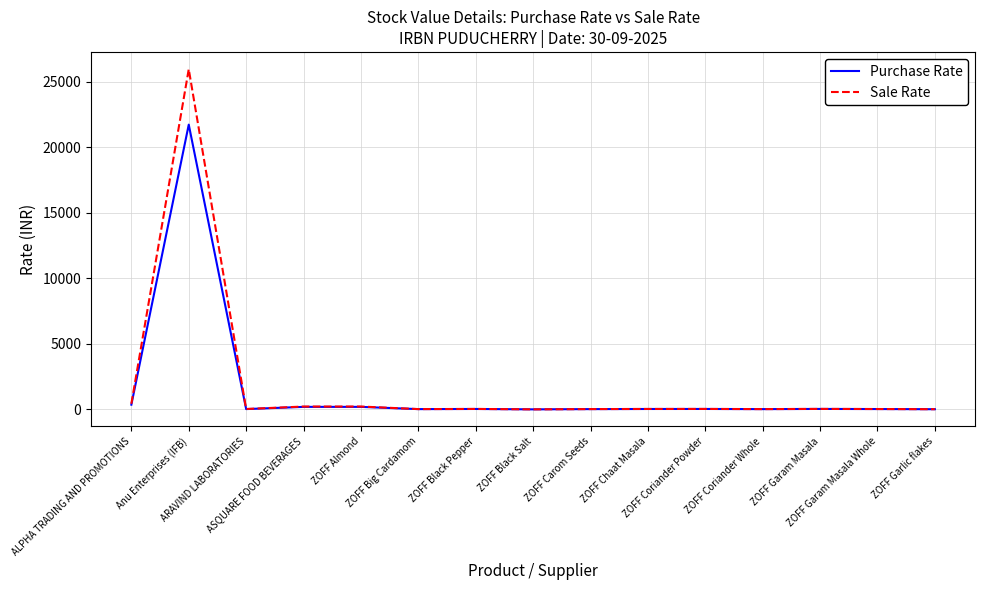

What is the maximum value for Sale Rate?

25976.7